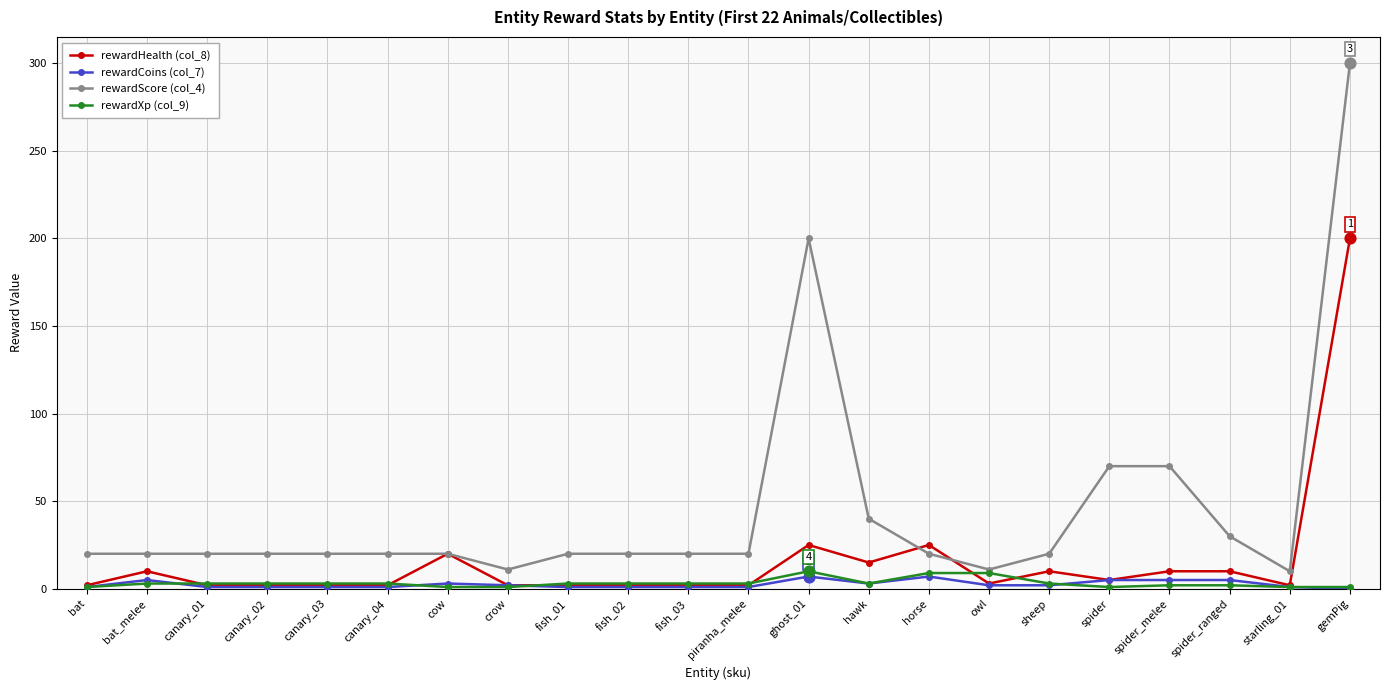

At how many categories does at least one series exceed 137?

2